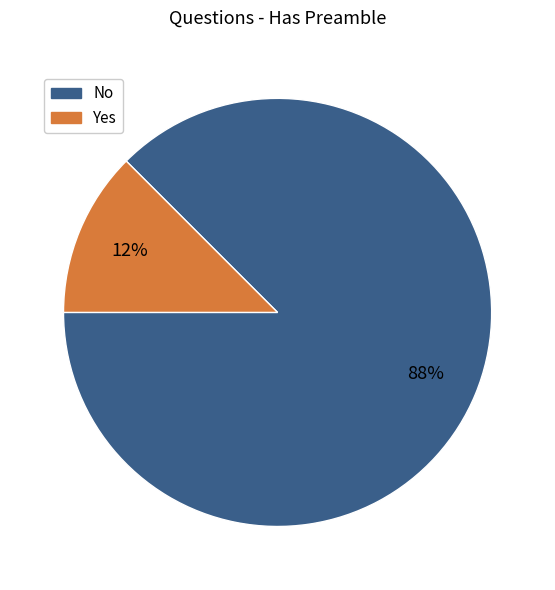

Which category has the smallest portion of the pie?

Yes